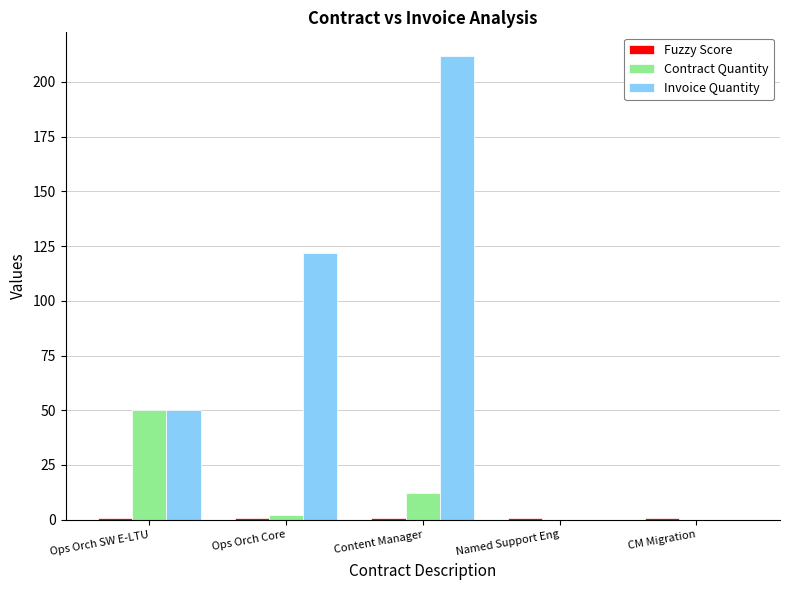

Which category has the highest value across all series?

Content Manager